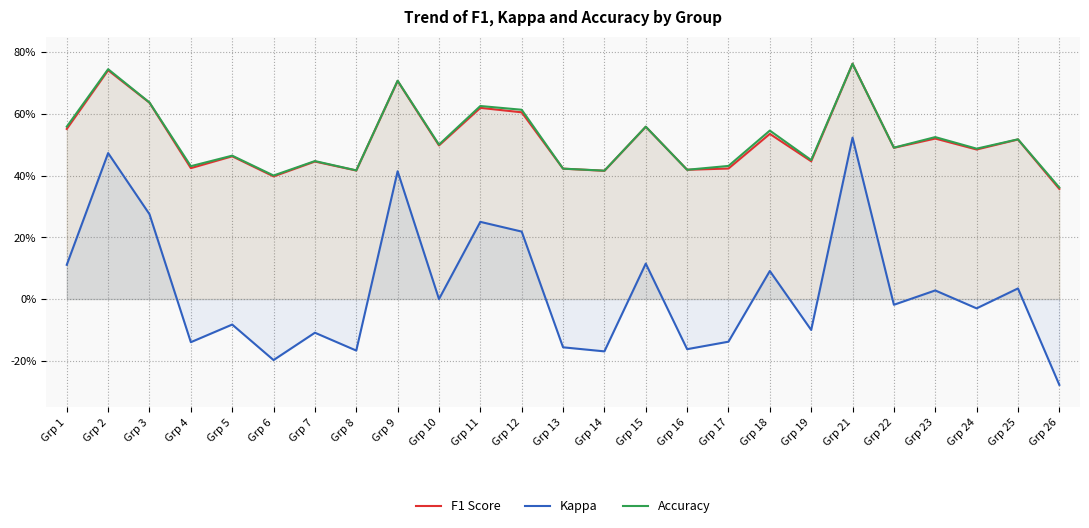

Reading right to left, list all the values displayed in this chart.

F1 Score: 0.4	0.5	0.5	0.5	0.5	0.8	0.4	0.5	0.4	0.4	0.6	0.4	0.4	0.6	0.6	0.5	0.7	0.4	0.4	0.4	0.5	0.4	0.6	0.7	0.6
Kappa: -0.3	0.0	-0.0	0.0	-0.0	0.5	-0.1	0.1	-0.1	-0.2	0.1	-0.2	-0.2	0.2	0.2	0.0	0.4	-0.2	-0.1	-0.2	-0.1	-0.1	0.3	0.5	0.1
Accuracy: 0.4	0.5	0.5	0.5	0.5	0.8	0.5	0.5	0.4	0.4	0.6	0.4	0.4	0.6	0.6	0.5	0.7	0.4	0.4	0.4	0.5	0.4	0.6	0.7	0.6